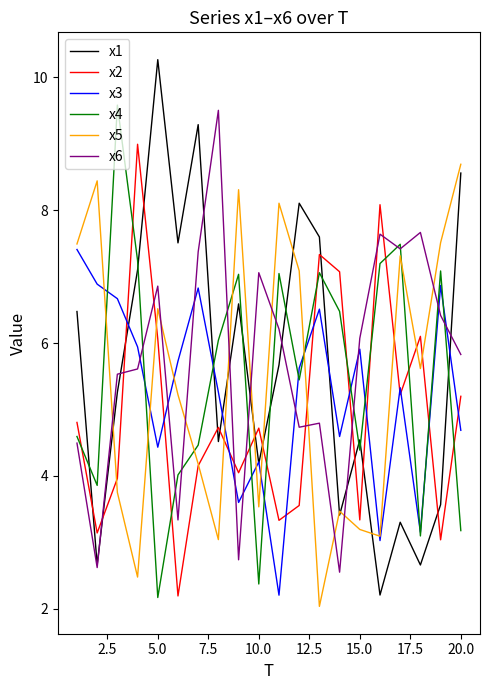

What is the minimum value shown in the chart?

2.0